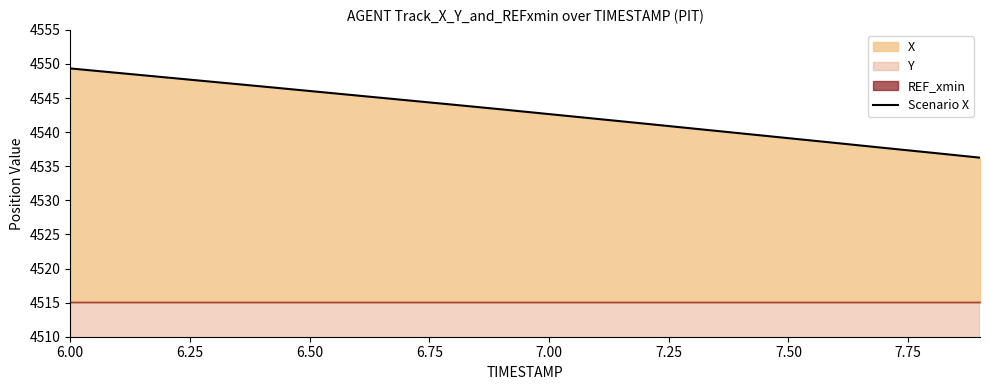

Reading left to right, transcribe all the data shown in this chart.

4549.4	4548.7	4548.0	4547.4	4546.7	4546.0	4545.4	4544.7	4544.0	4543.4	4542.6	4541.9	4541.2	4540.5	4539.8	4539.1	4538.4	4537.7	4537.0	4536.3